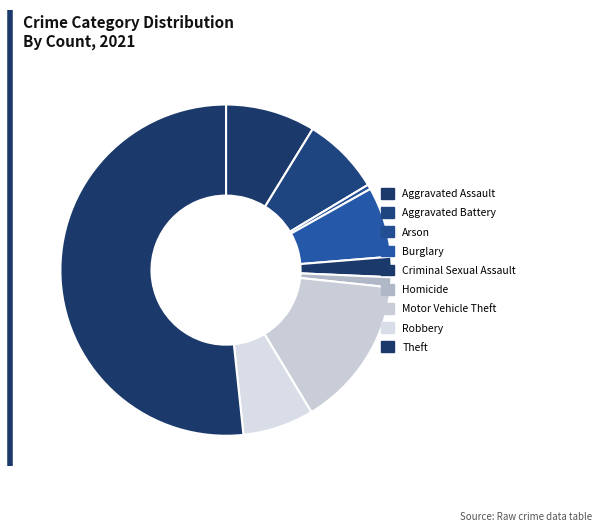

What is the change in value from Homicide to Robbery?

+78